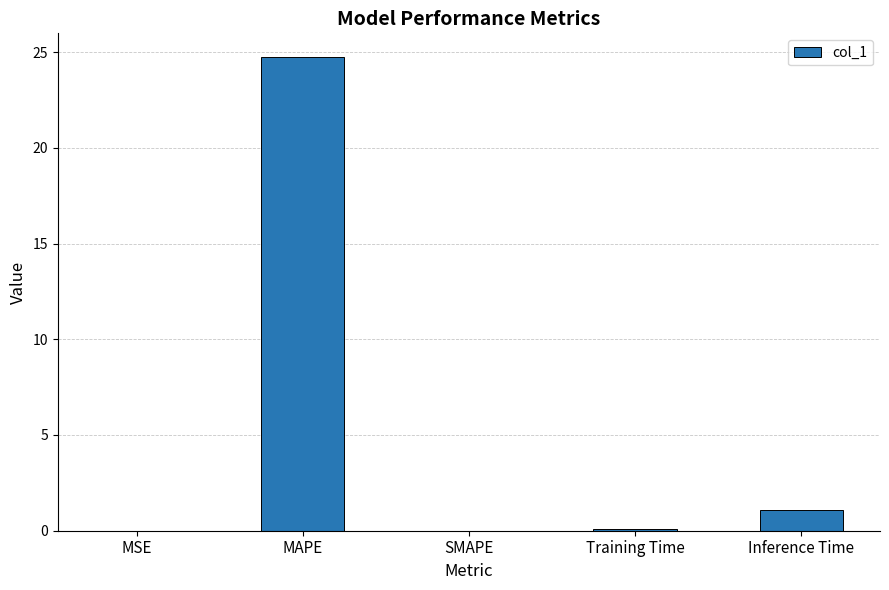

Which has a higher value, MSE or Inference Time?

Inference Time